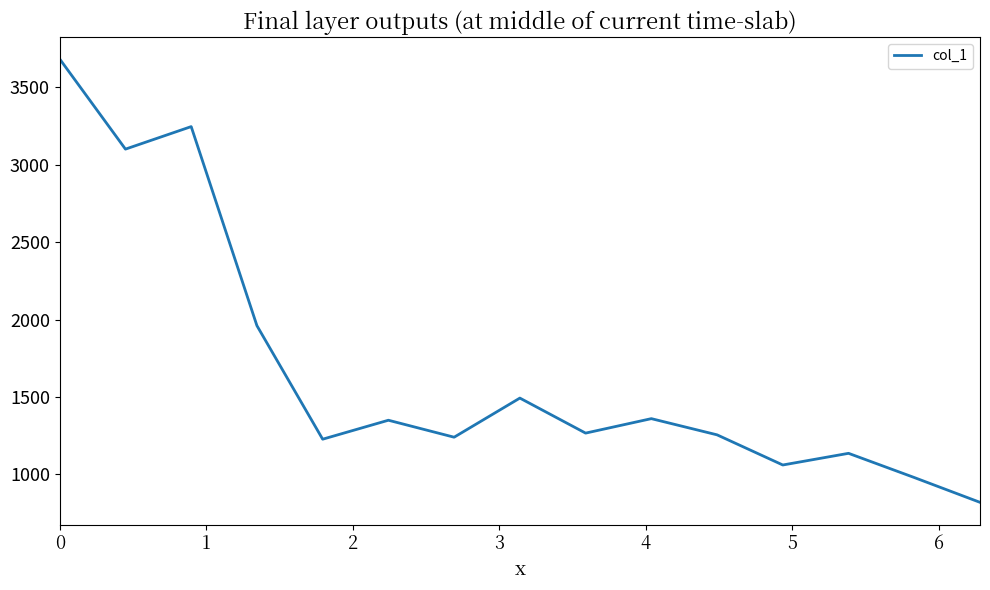

What is the smallest value displayed?

819.7